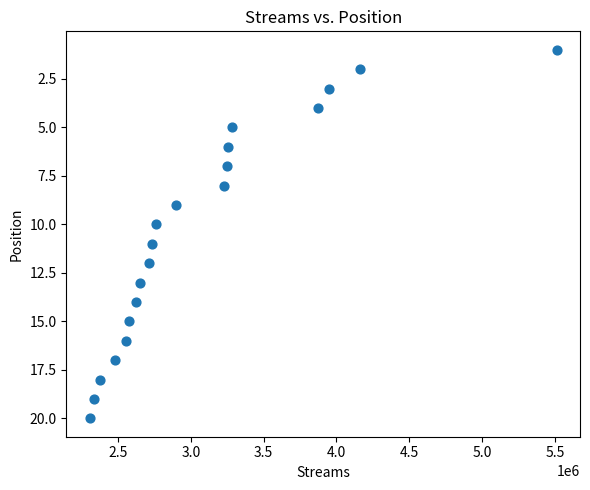

What is the range of Y values (max minus min)?

19